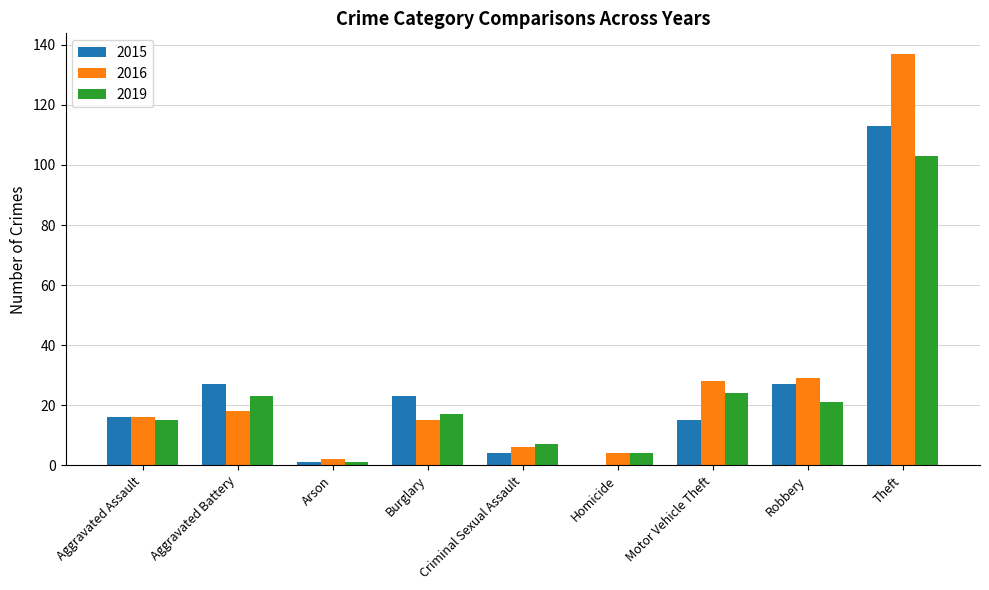

Is it true that 2019 equals 24 at Motor Vehicle Theft?

True